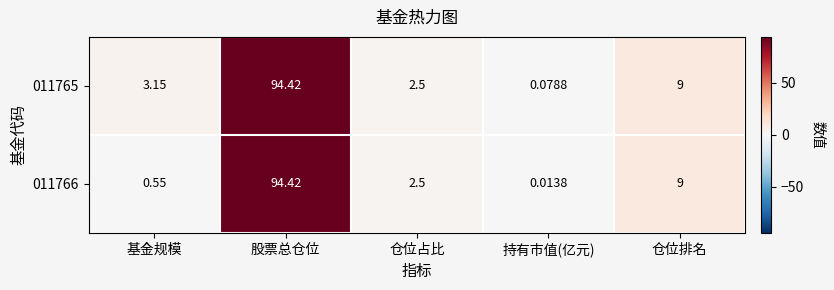

At which label is 011766 closest to 47?

仓位排名